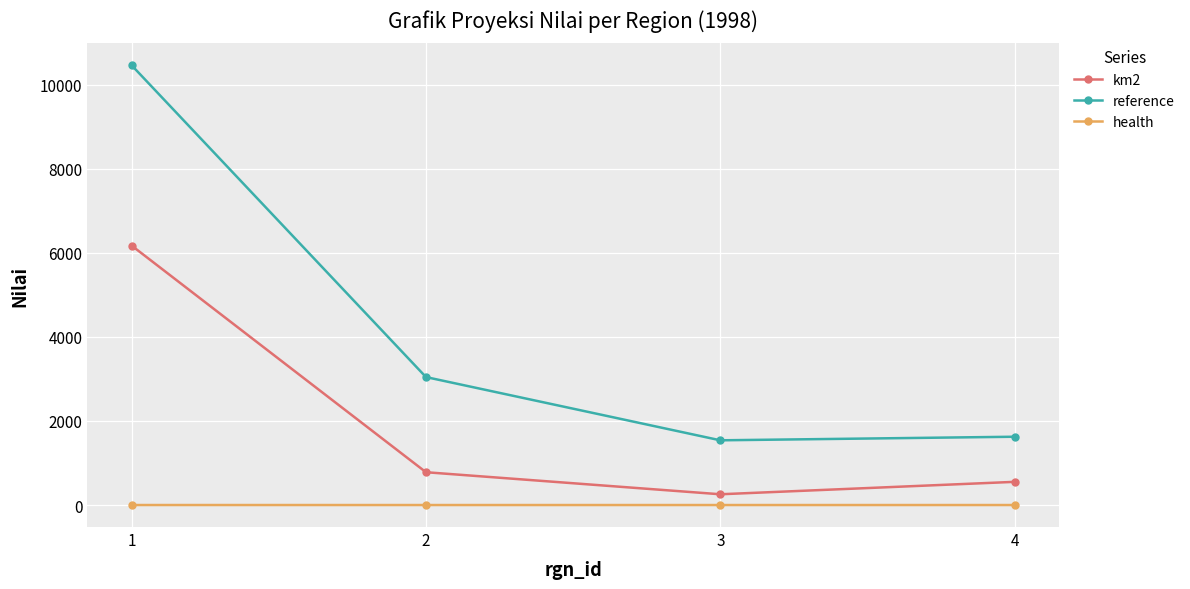

In health, how many points are lower than both neighbors (excluding endpoints)?

1